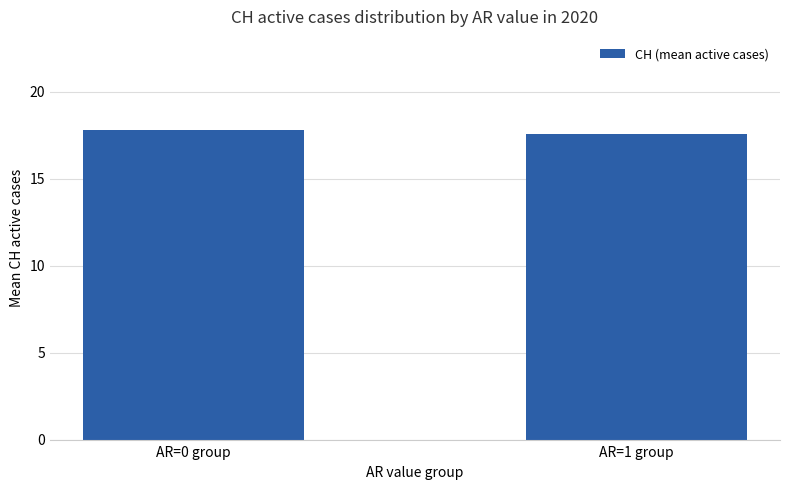

What is the sum of all values?

35.4